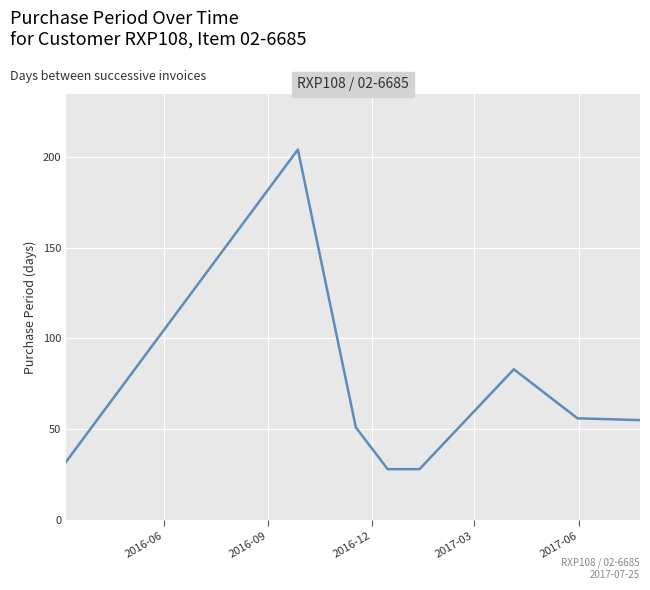

True or false: there are more than 0 points higher than both neighbors.

True